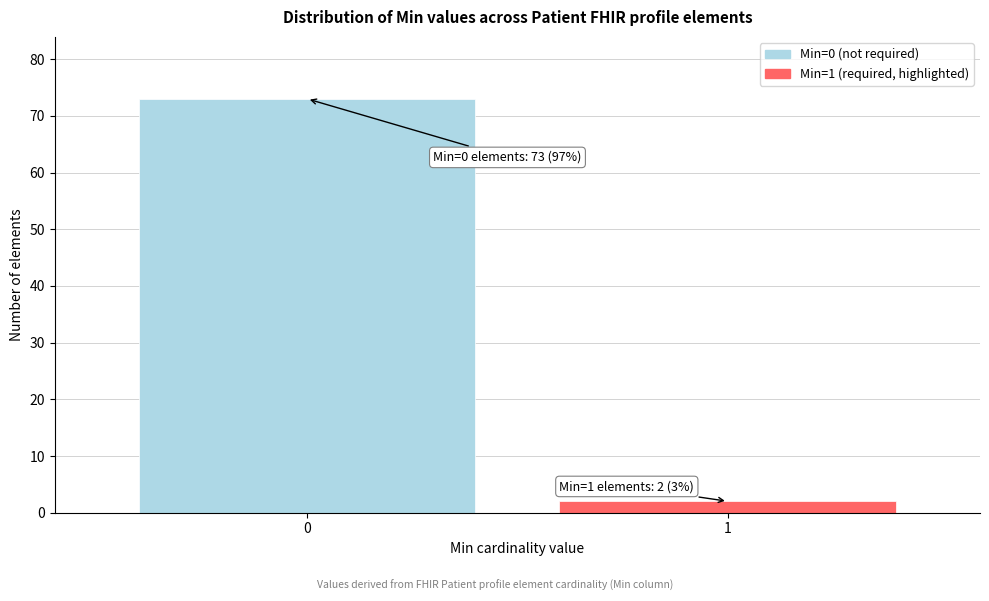

Reading right to left, list all the values displayed in this chart.

2	73